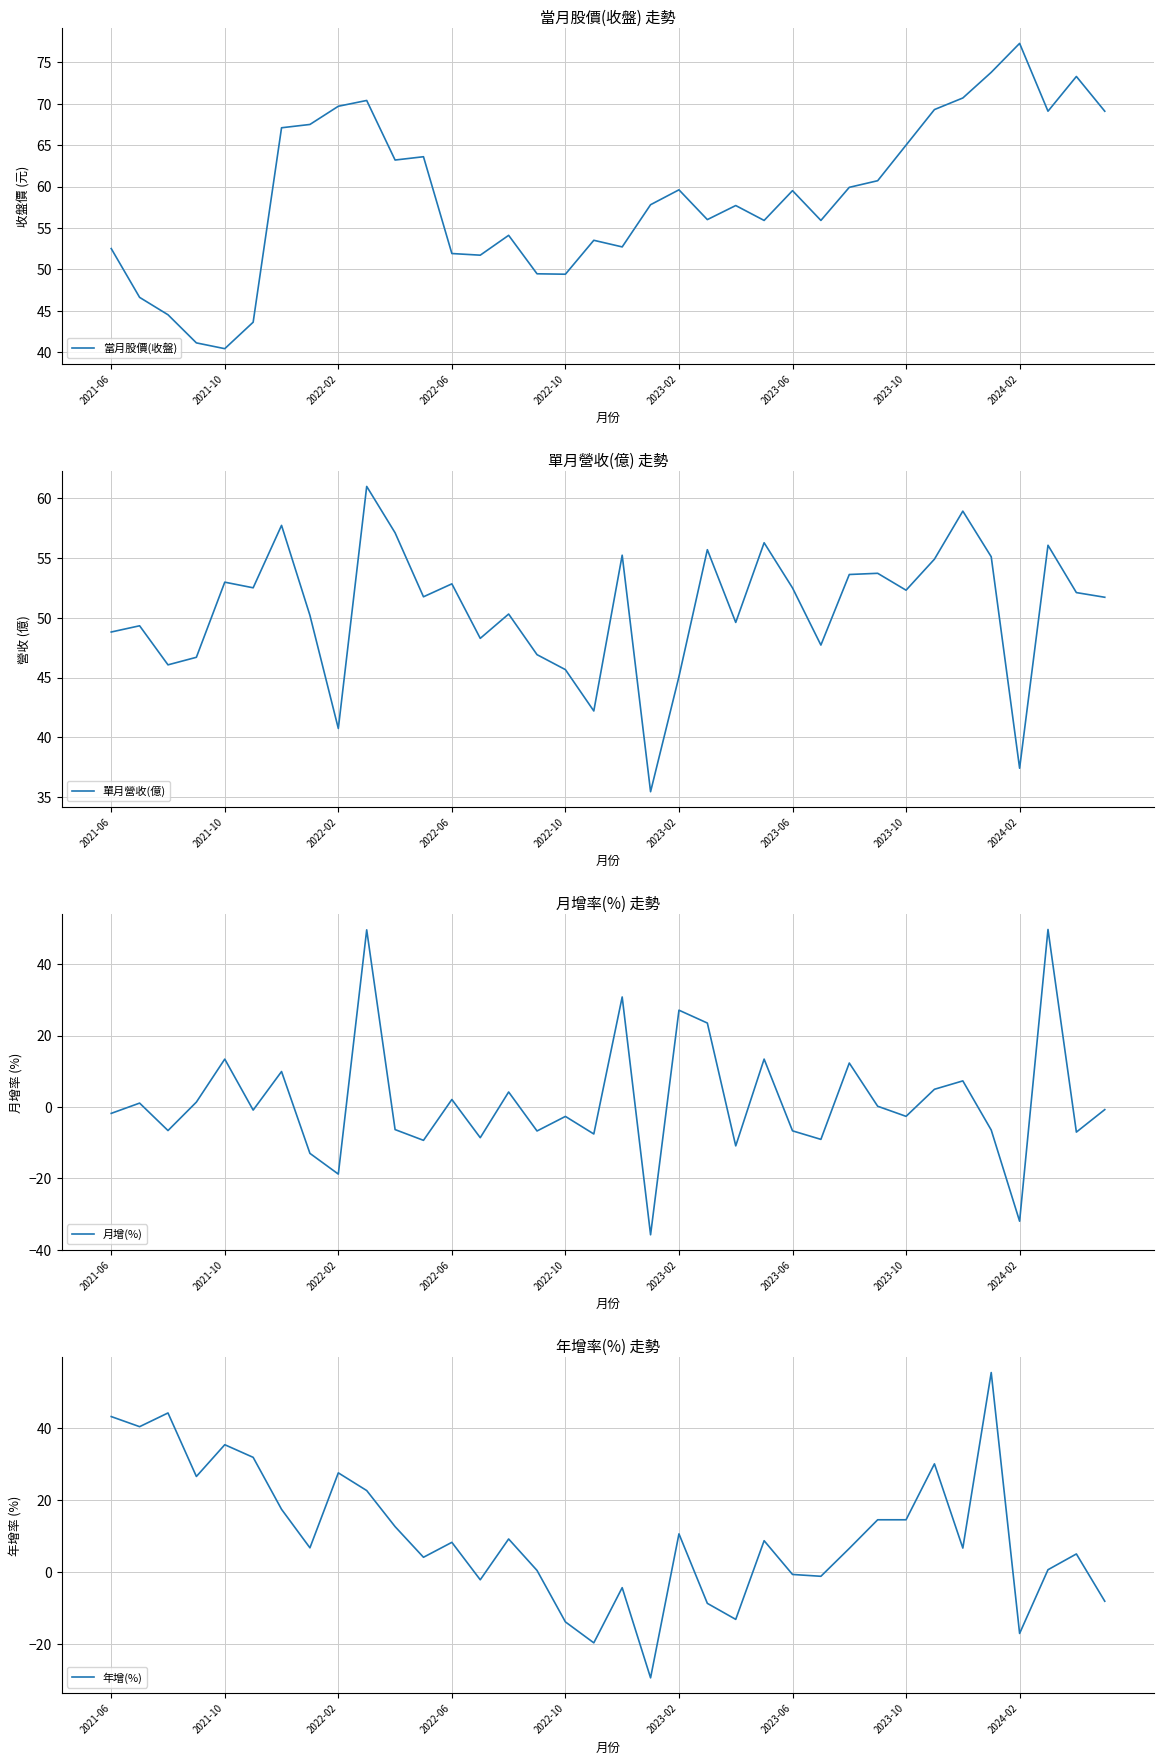

Reading left to right, list all the values displayed in this chart.

當月股價(收盤): 52.5	46.6	44.5	41.1	40.4	43.6	67.1	67.5	69.7	70.4	63.2	63.6	51.9	51.7	54.1	49.5	49.4	53.5	52.7	57.8	59.6	56.0	57.7	55.9	59.5	55.9	59.9	60.7	65.0	69.3	70.7	73.8	77.3	69.1	73.3	69.1
單月營收(億): 48.8	49.3	46.1	46.7	53.0	52.5	57.7	50.2	40.8	61.0	57.1	51.7	52.8	48.3	50.3	46.9	45.7	42.2	55.2	35.5	45.1	55.7	49.6	56.2	52.5	47.7	53.6	53.7	52.3	54.9	58.9	55.1	37.4	56.0	52.1	51.7
月增(%): -1.8	1.1	-6.6	1.4	13.4	-0.9	9.9	-13.0	-18.8	49.6	-6.3	-9.3	2.1	-8.6	4.2	-6.7	-2.6	-7.6	30.8	-35.8	27.1	23.5	-10.9	13.4	-6.7	-9.1	12.3	0.2	-2.6	5.0	7.3	-6.5	-32.0	49.7	-7.0	-0.7
年增(%): 43.1	40.3	44.1	26.5	35.3	31.8	17.4	6.7	27.5	22.6	12.6	4.1	8.2	-2.1	9.2	0.5	-13.8	-19.6	-4.3	-29.3	10.6	-8.7	-13.1	8.7	-0.7	-1.2	6.6	14.5	14.5	30.0	6.7	55.3	-17.0	0.7	5.0	-8.1